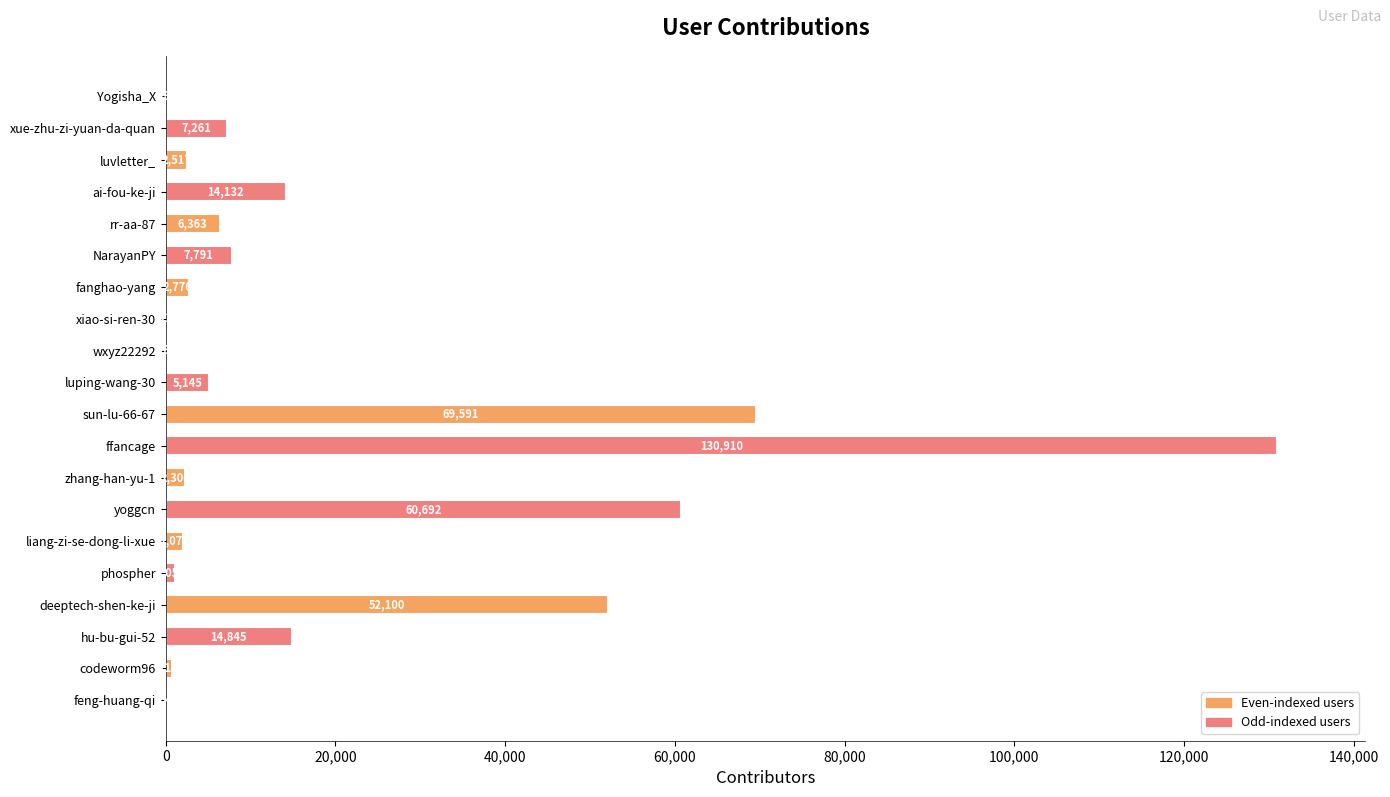

At which label is the value closest to 65466?

sun-lu-66-67